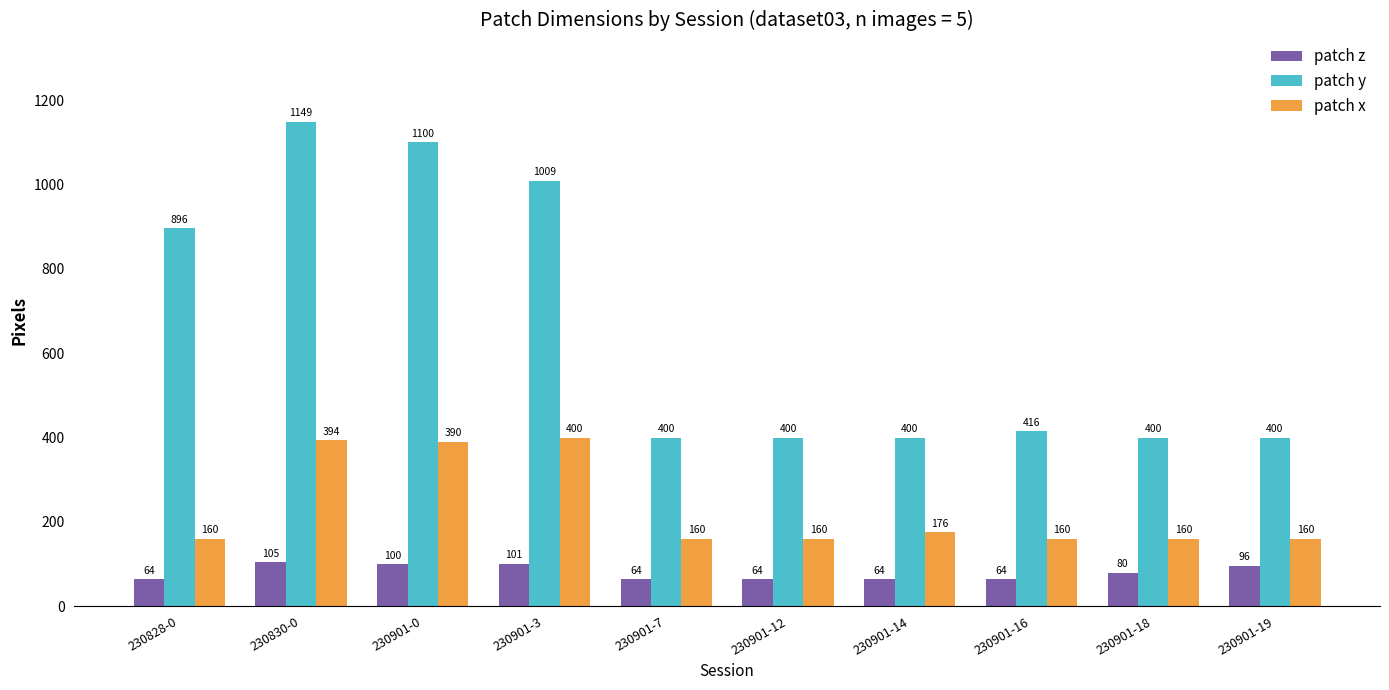

True or false: patch x has a value of 628 at 230901-3.

False